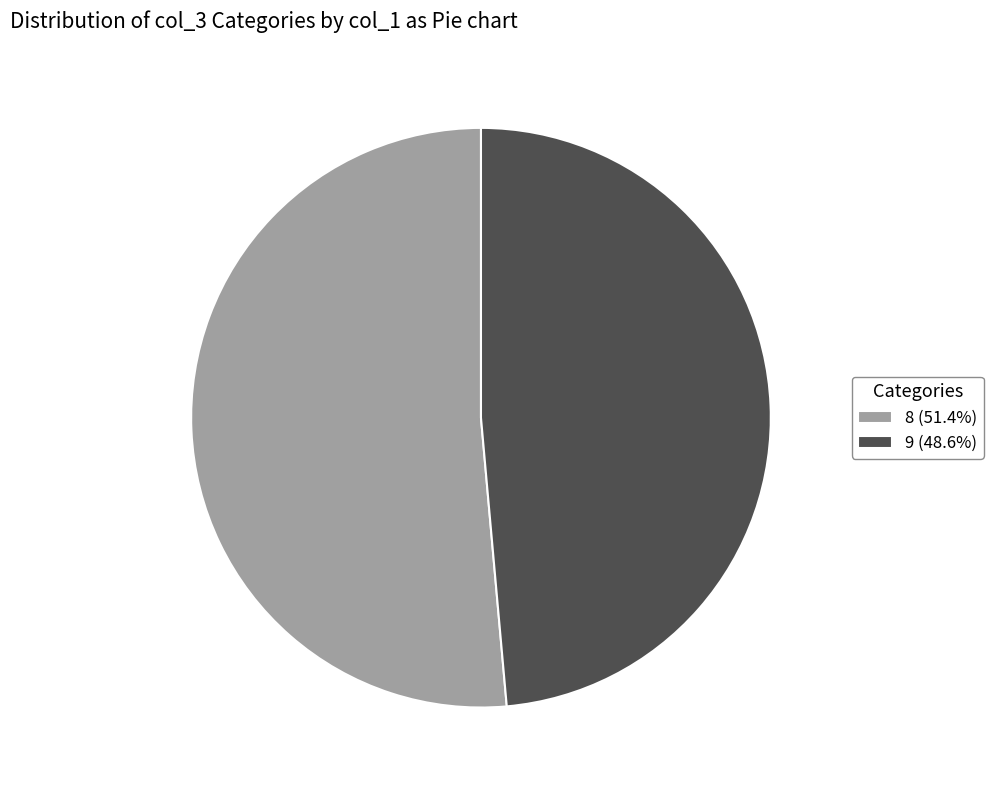

Do 9 (48.6%) and 8 (51.4%) together represent more than half of the pie?

Yes